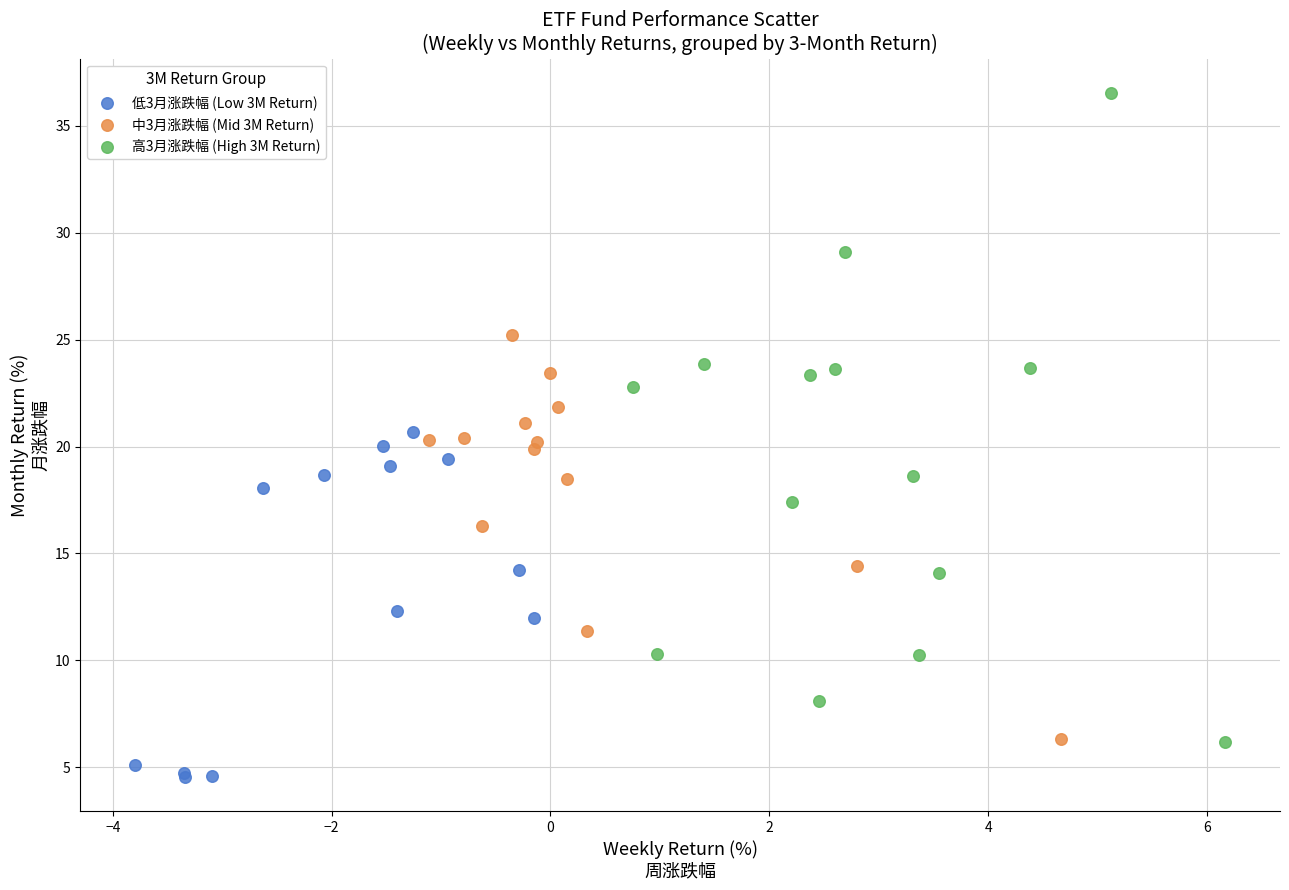

Which series has the largest Y range (max minus min)?

高3月涨跌幅 (High 3M Return)